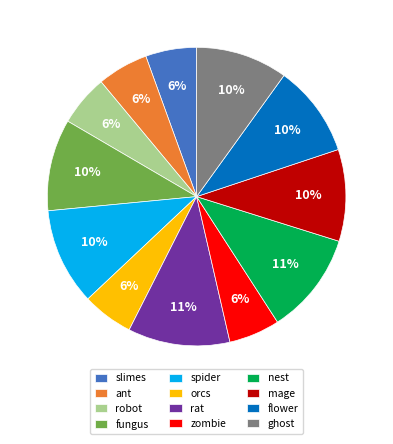

Is slimes the majority of the pie?

No